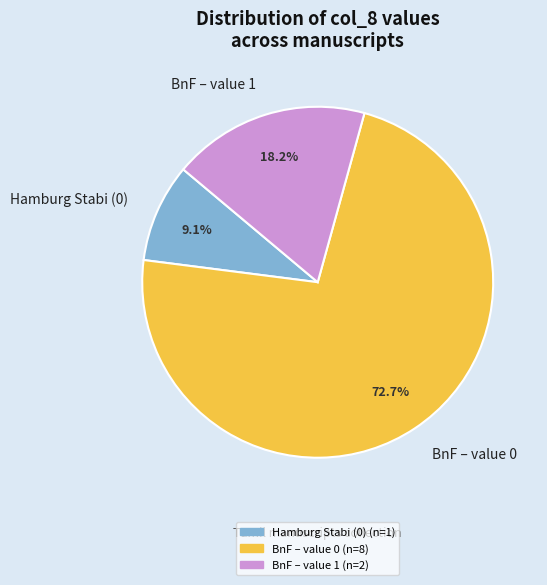

Which has a higher value, Hamburg Stabi (0) or BnF – value 1?

BnF – value 1